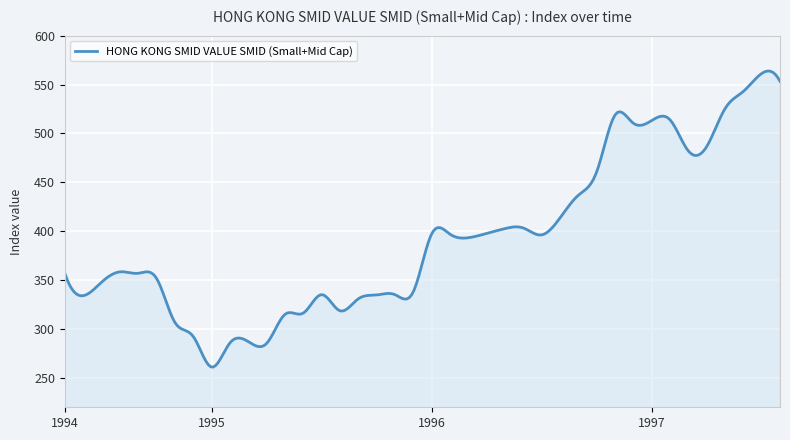

What is the minimum value shown in the chart?

261.1